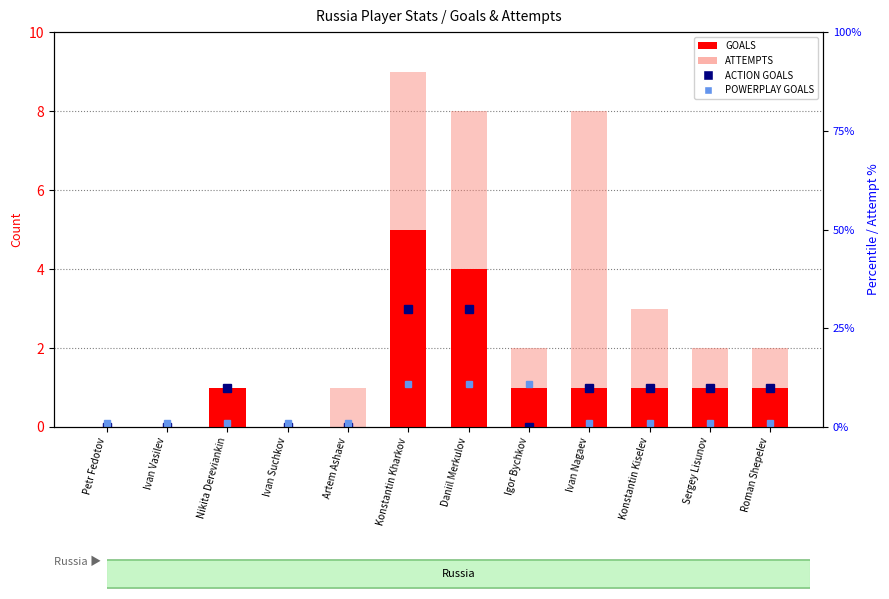

How many data points in ATTEMPTS are less than 2?

5